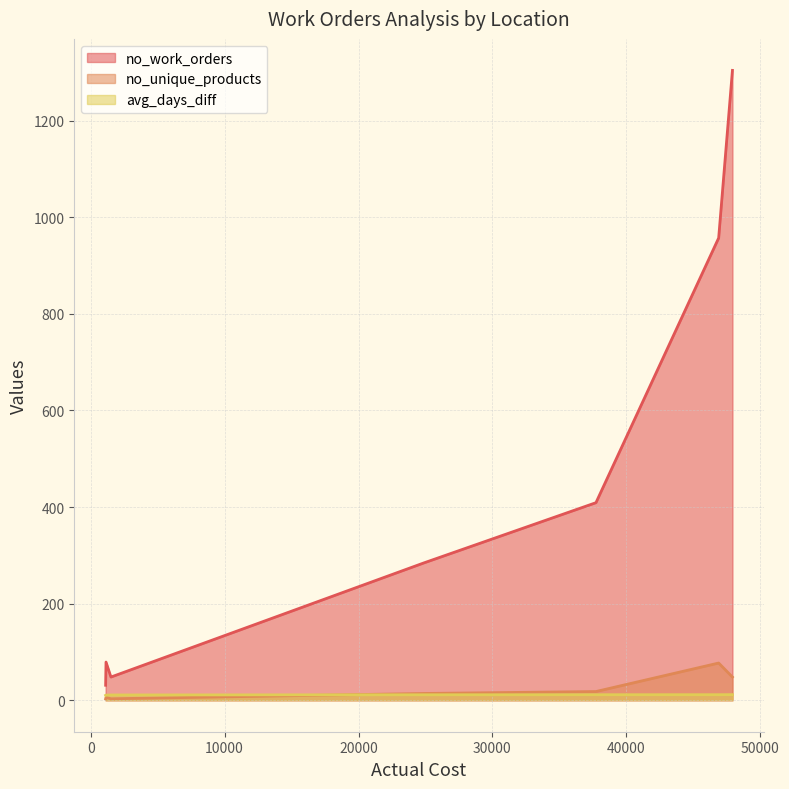

Which series has the widest spread of values?

no_work_orders